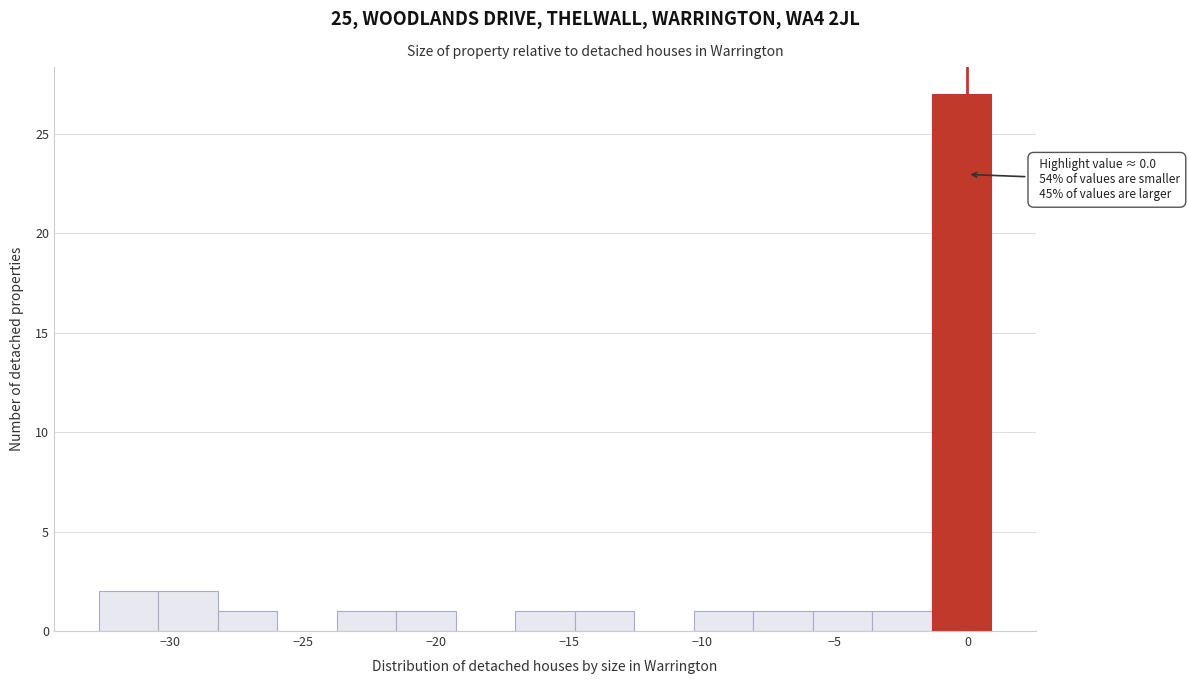

Which range on the x-axis has the tallest bar?

-1.5 to 1.0